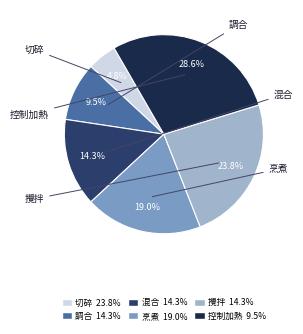

What is the total percentage of 攪拌 and 調合?

33.3%